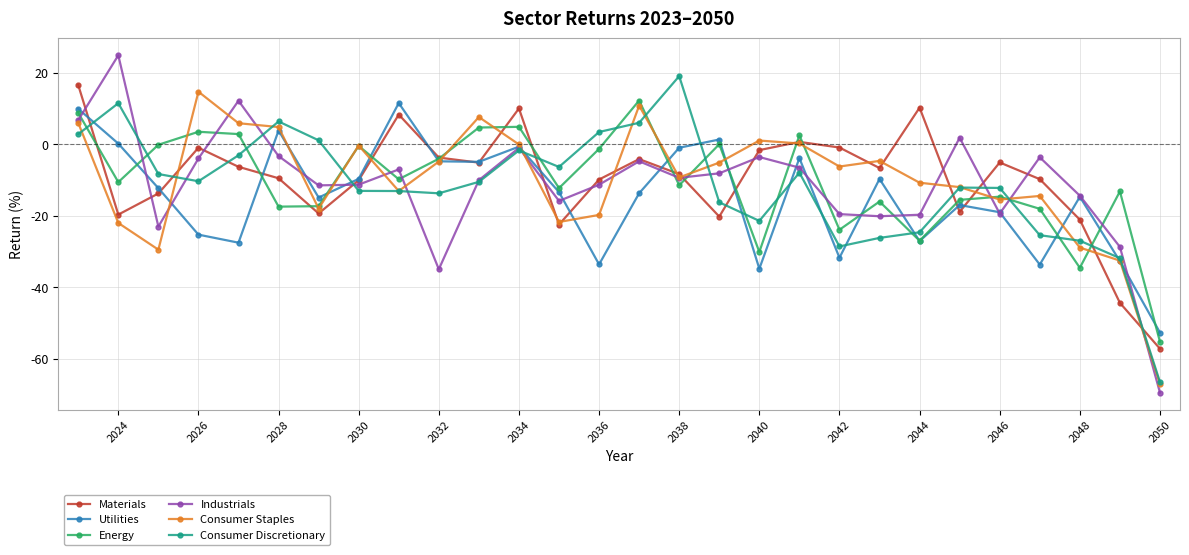

In Industrials, how many points are higher than both neighbors (excluding endpoints)?

8